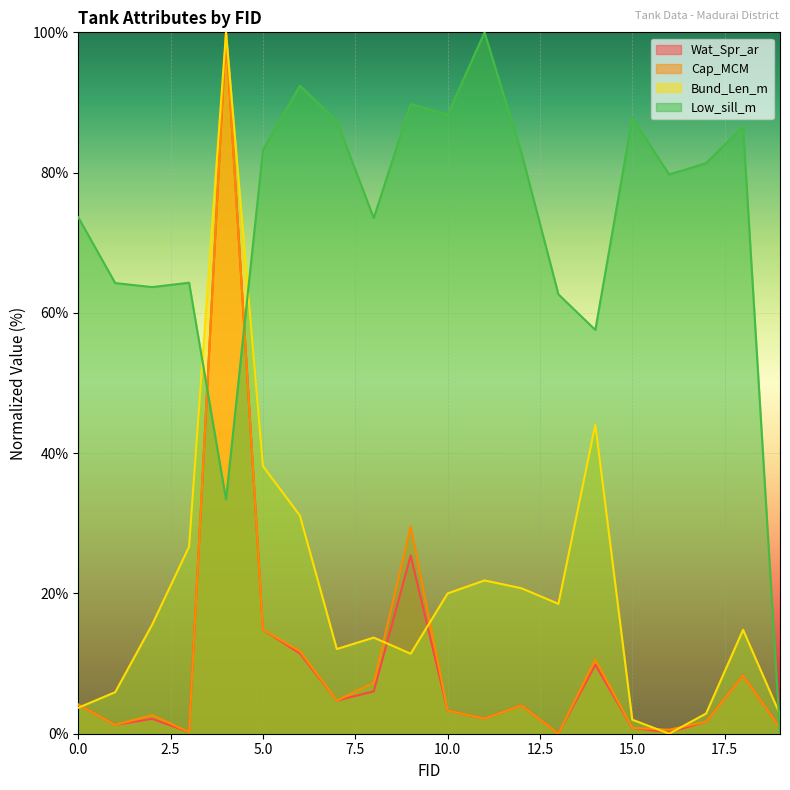

True or false: Wat_Spr_ar has more than 2 interior local peaks.

True